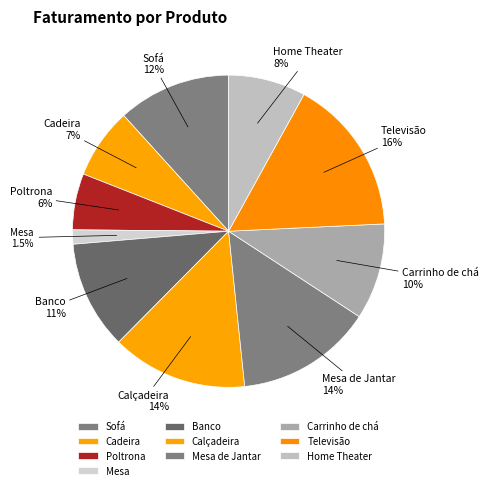

Approximately how many times larger is the value at Carrinho de chá compared to Sofá?

0.9